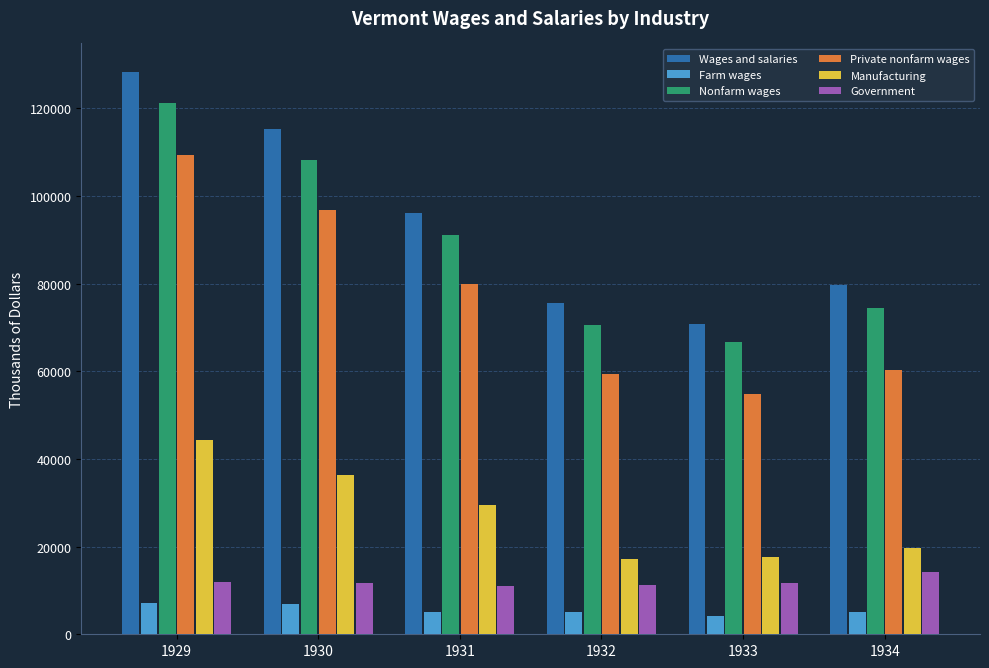

Rank the series by their maximum value, from lowest to highest.

Farm wages, Government, Manufacturing, Private nonfarm wages, Nonfarm wages, Wages and salaries